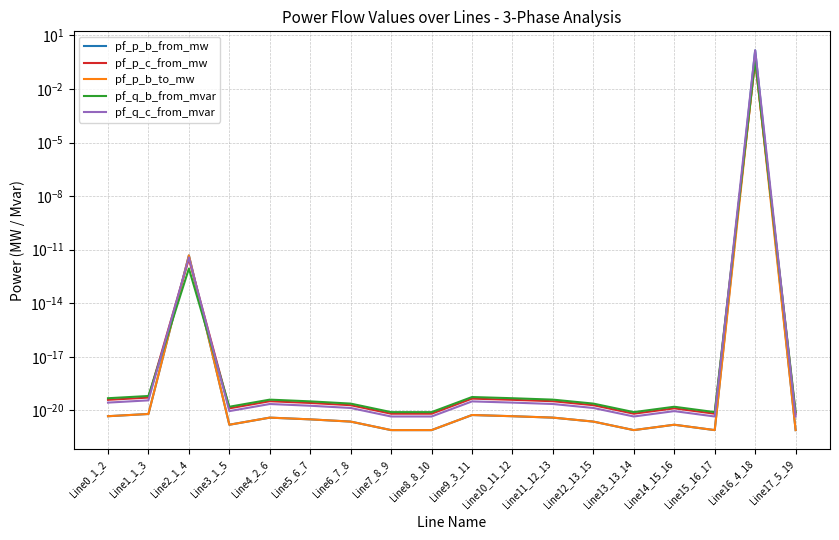

List the series in order of their peak value, highest first.

pf_q_c_from_mvar, pf_p_b_from_mw, pf_p_b_to_mw, pf_q_b_from_mvar, pf_p_c_from_mw